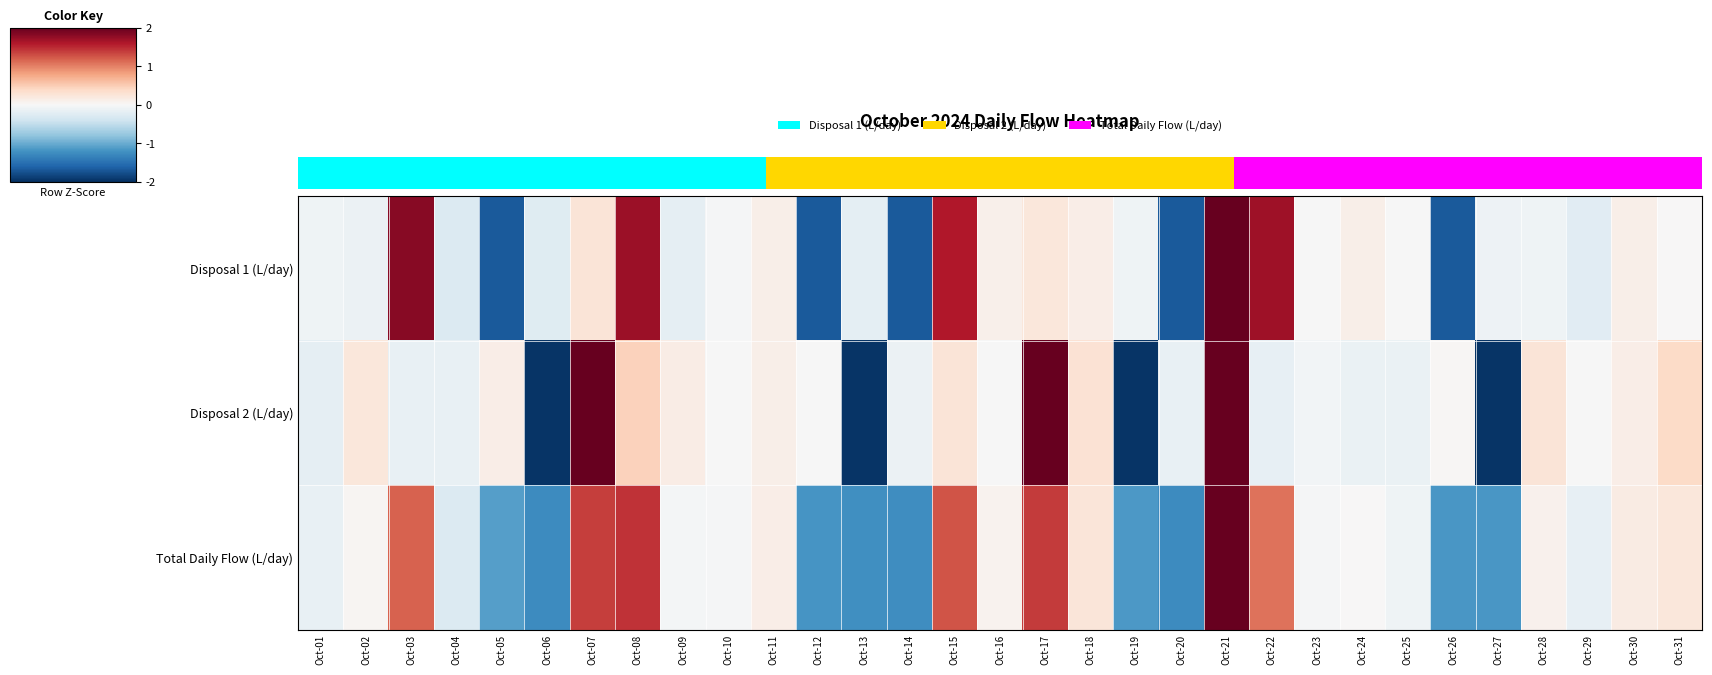

True or false: Total Daily Flow (L/day) has a value of 1.1 at Oct-22.

True